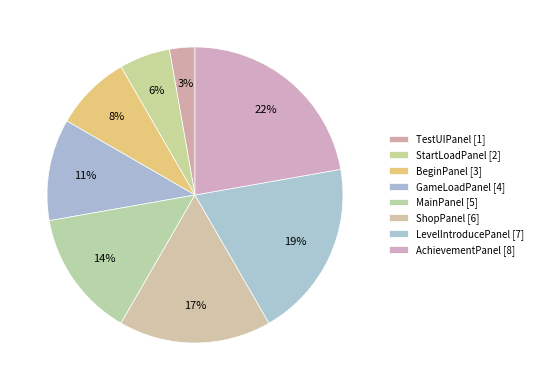

What percentage is NOT represented by TestUIPanel?

97.2%